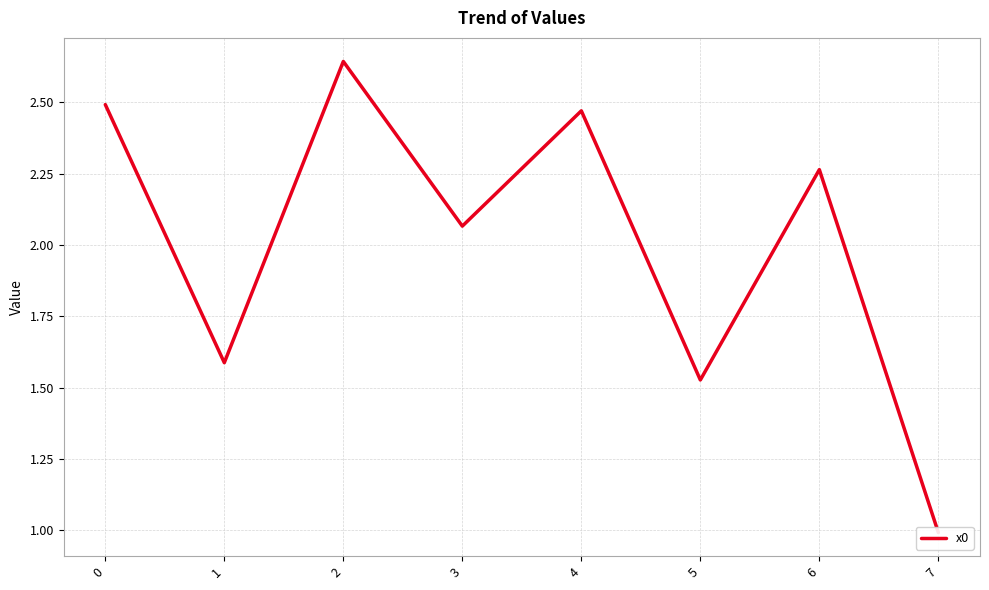

How many points are lower than both their immediate neighbors (excluding endpoints)?

3